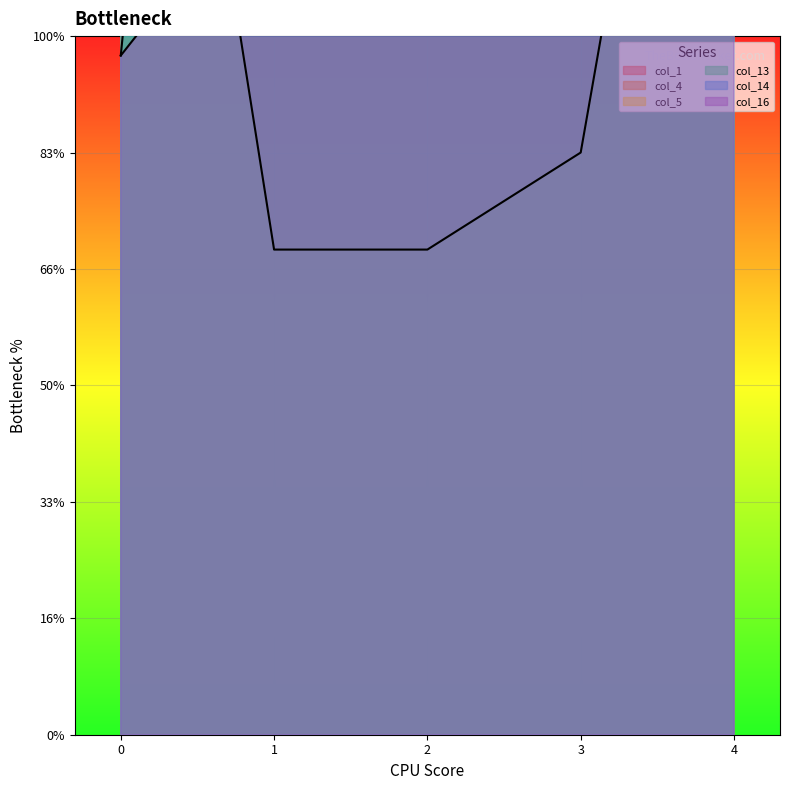

At how many categories does at least one series exceed 47?

5